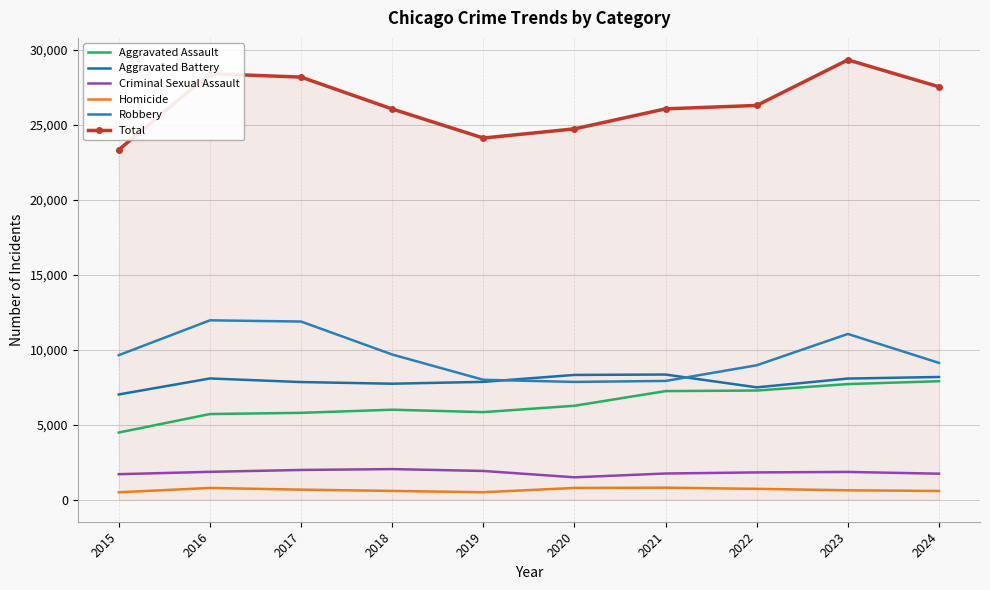

What is the value of the Robbery point at the 3rd from the left?

11880